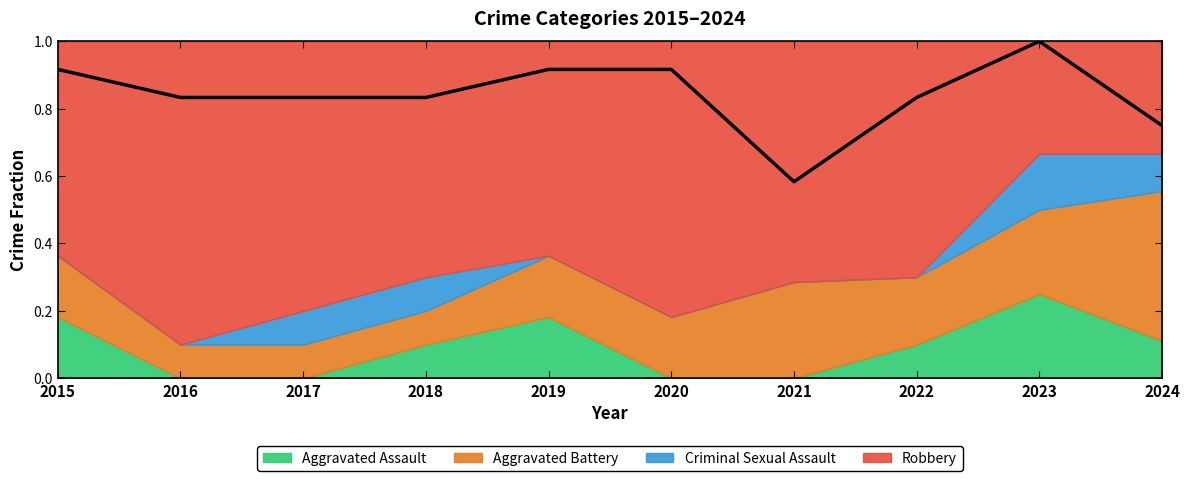

Count the values in the range 0 to 1.

10